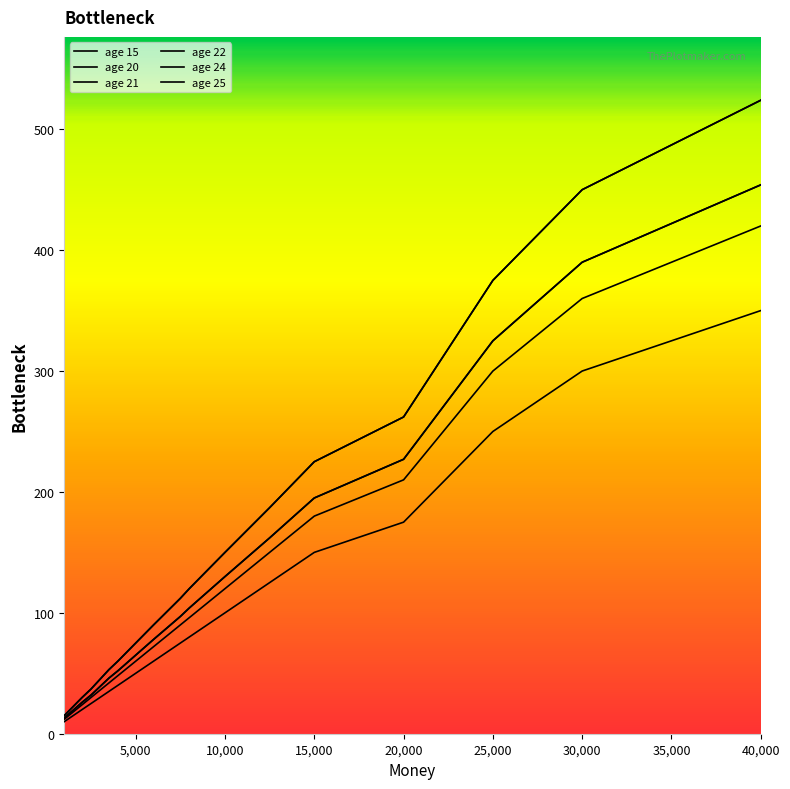

Which series has the largest total across all categories?

age 24